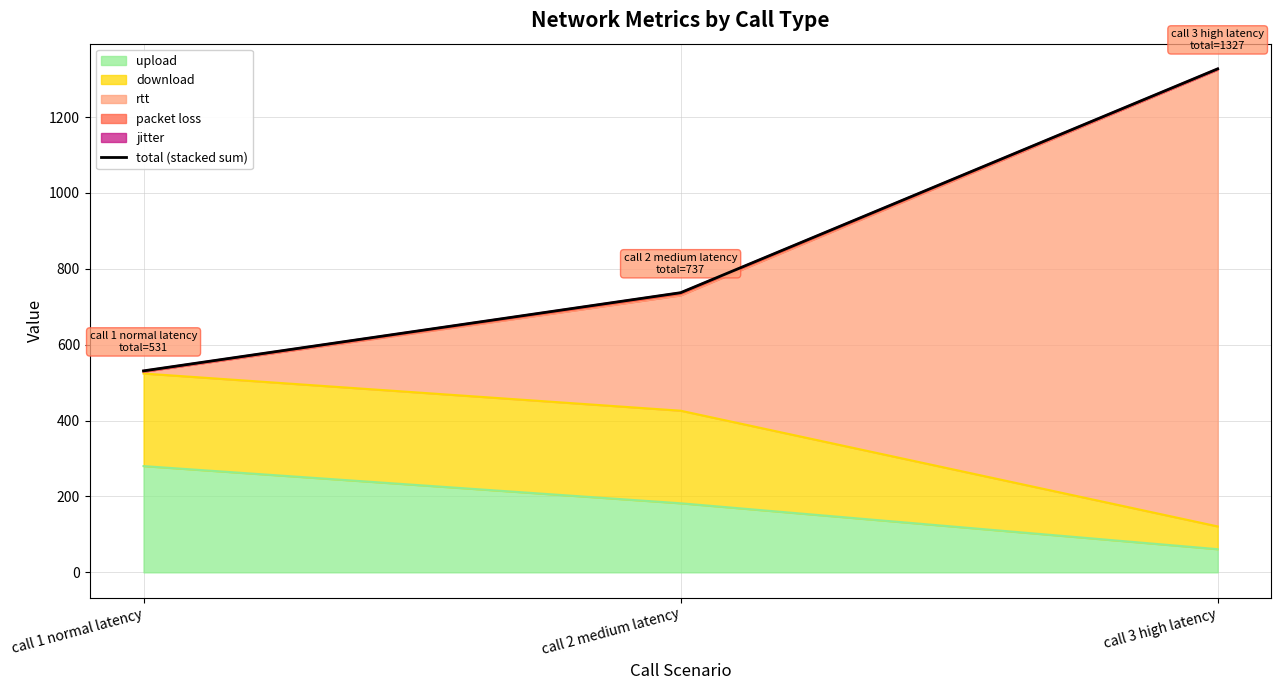

At which label is the value closest to 929?

call 2 medium latency